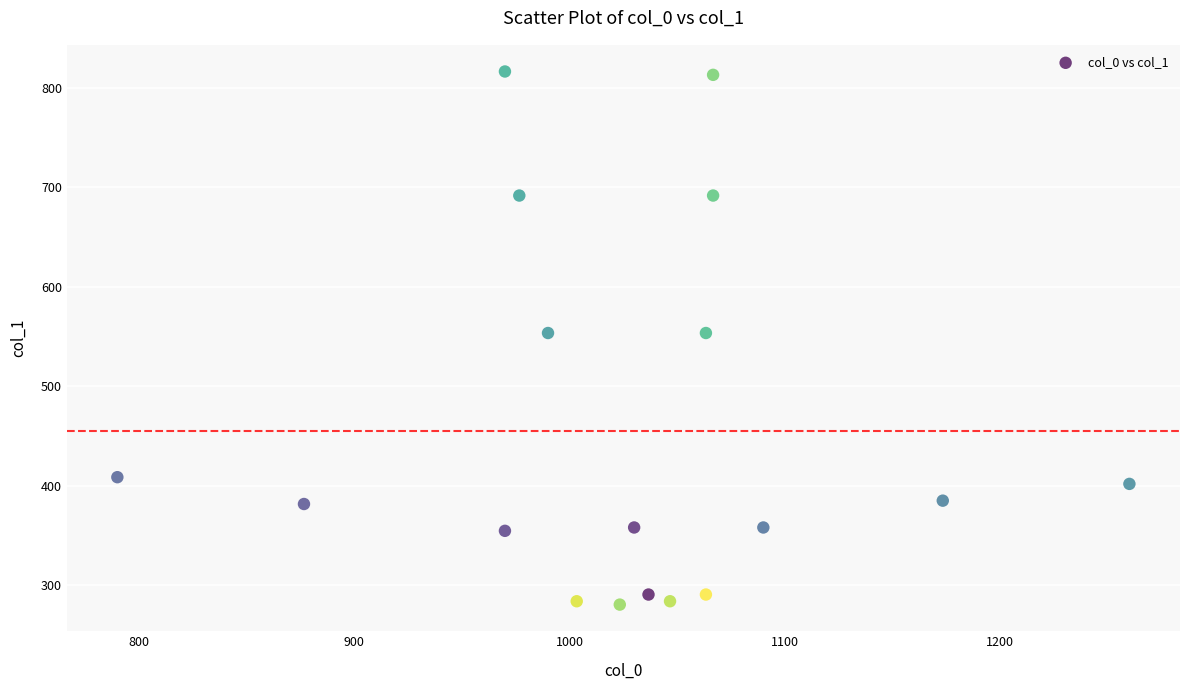

What is the range of X values (max minus min)?

470.0